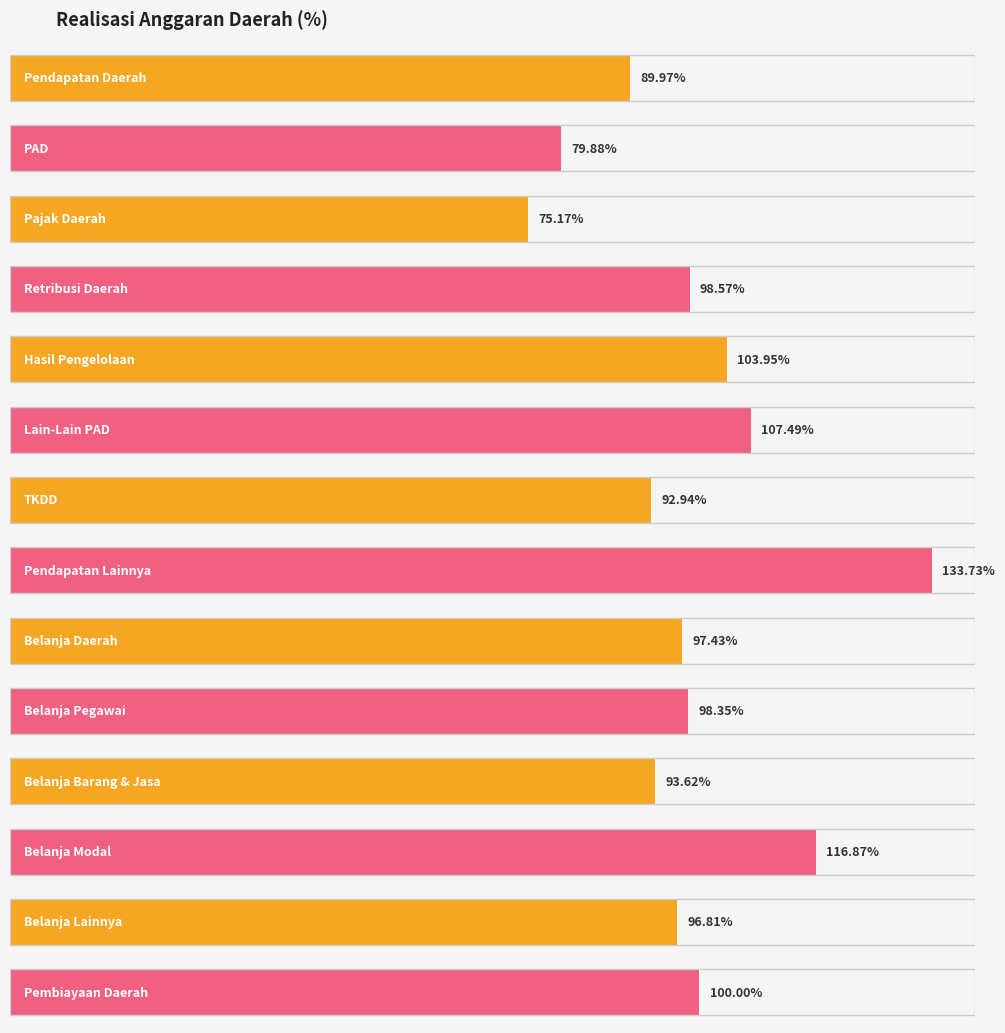

Reading left to right, what are all the values shown in this chart?

anggaran: Pendapatan Daerah=90.0	PAD=79.9	Pajak Daerah=75.2	Retribusi Daerah=98.6	Hasil Pengelolaan=104.0	Lain-Lain PAD=107.5	TKDD=92.9	Pendapatan Lainnya=133.7	Belanja Daerah=97.4	Belanja Pegawai=98.3	Belanja Barang & Jasa=93.6	Belanja Modal=116.9	Belanja Lainnya=96.8	Pembiayaan Daerah=100.0
realisasi: Pendapatan Daerah=90.0	PAD=79.9	Pajak Daerah=75.2	Retribusi Daerah=98.6	Hasil Pengelolaan=104.0	Lain-Lain PAD=107.5	TKDD=92.9	Pendapatan Lainnya=133.7	Belanja Daerah=97.4	Belanja Pegawai=98.3	Belanja Barang & Jasa=93.6	Belanja Modal=116.9	Belanja Lainnya=96.8	Pembiayaan Daerah=100.0